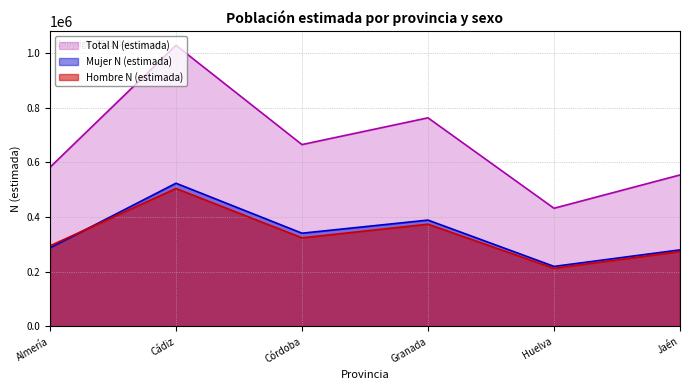

What is the total value across all series at Granada?

1525866